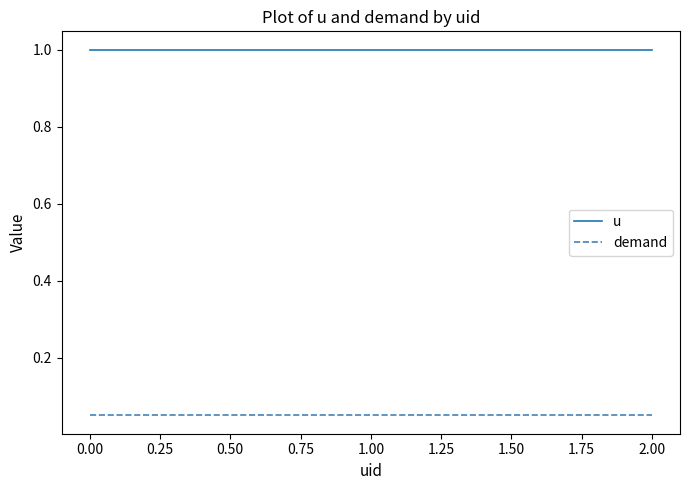

Which series has the largest total across all categories?

u